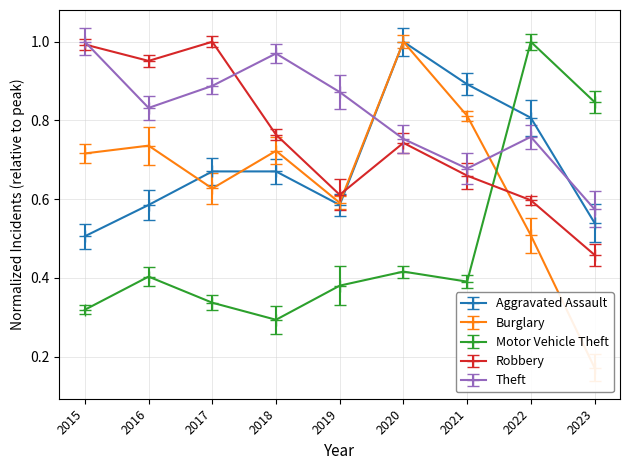

Which series has the largest total across all categories?

Theft